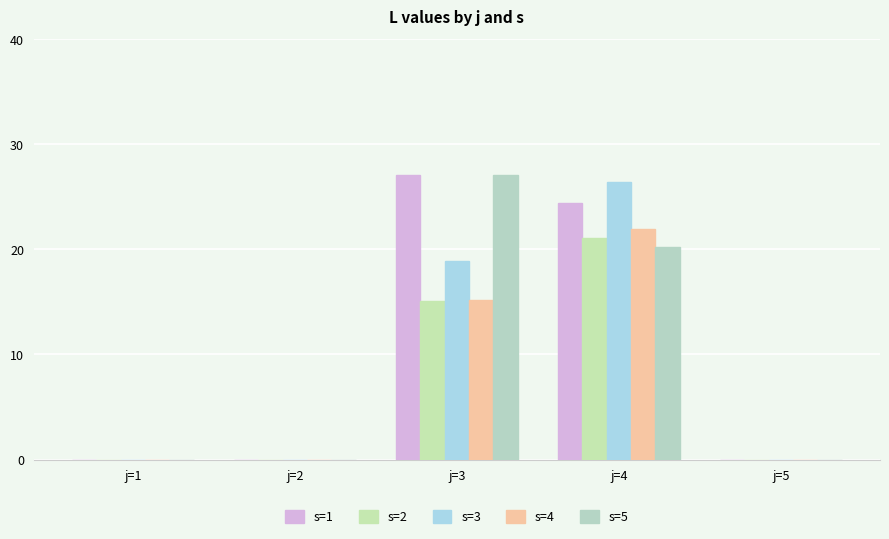

How many groups of bars are there?

5